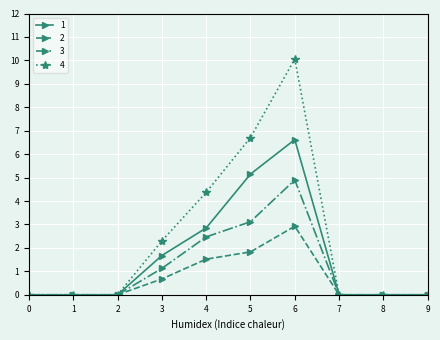

How many categories are shown in the chart?

10